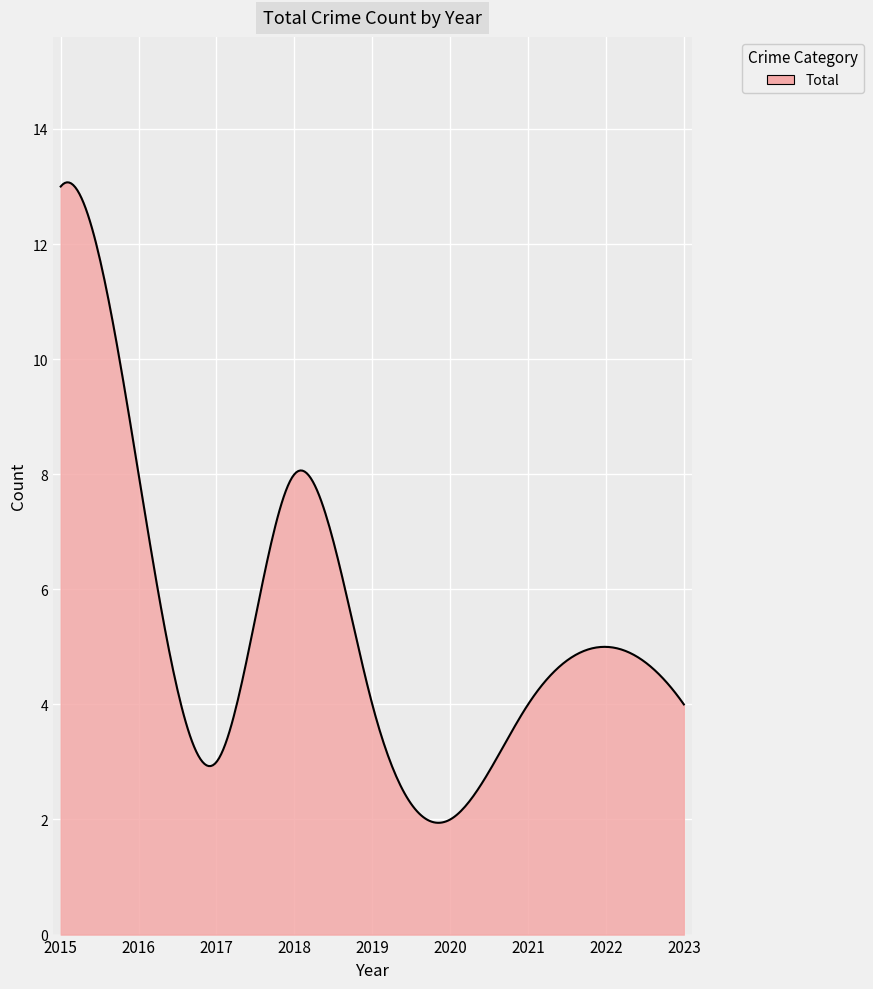

What is the smallest value displayed?

1.9